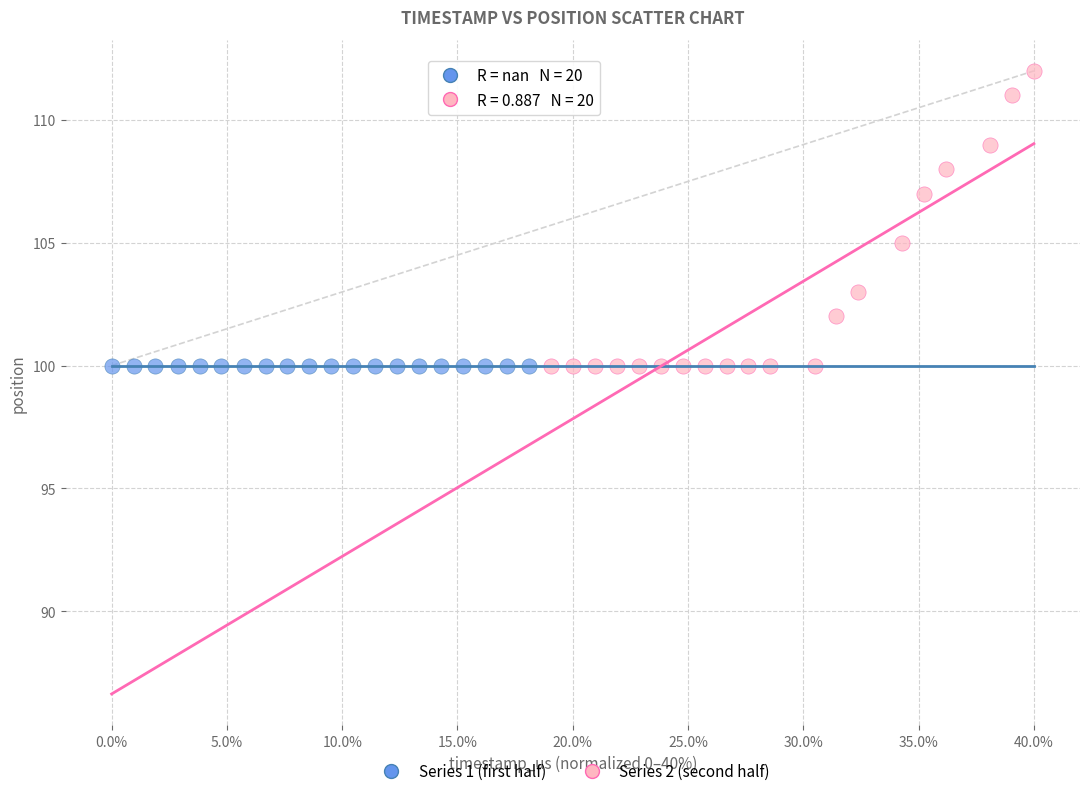

Which series contains the highest Y value?

Series 2 (second half)